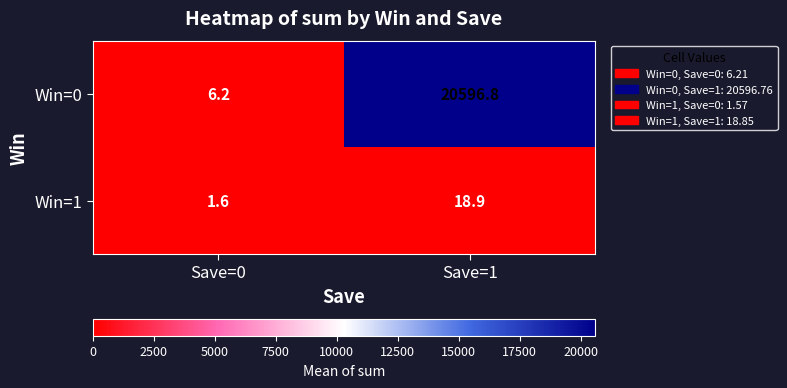

List the series in order of their overall mean, lowest first.

Win=1, Win=0